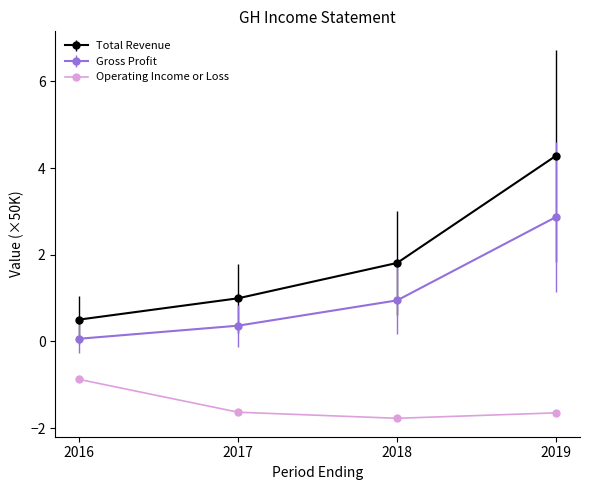

True or false: Total Revenue has a value of 1.0 at 2018.

False